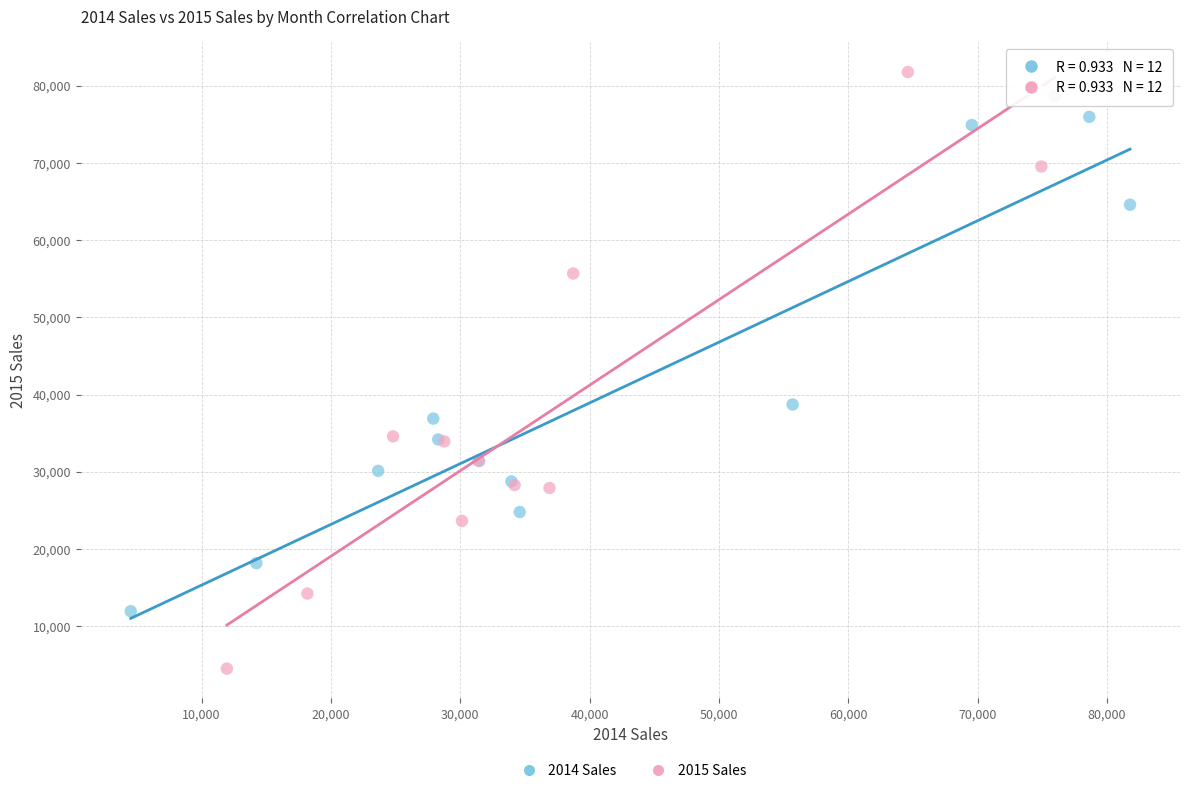

Which series reaches the maximum Y coordinate?

2015 Sales